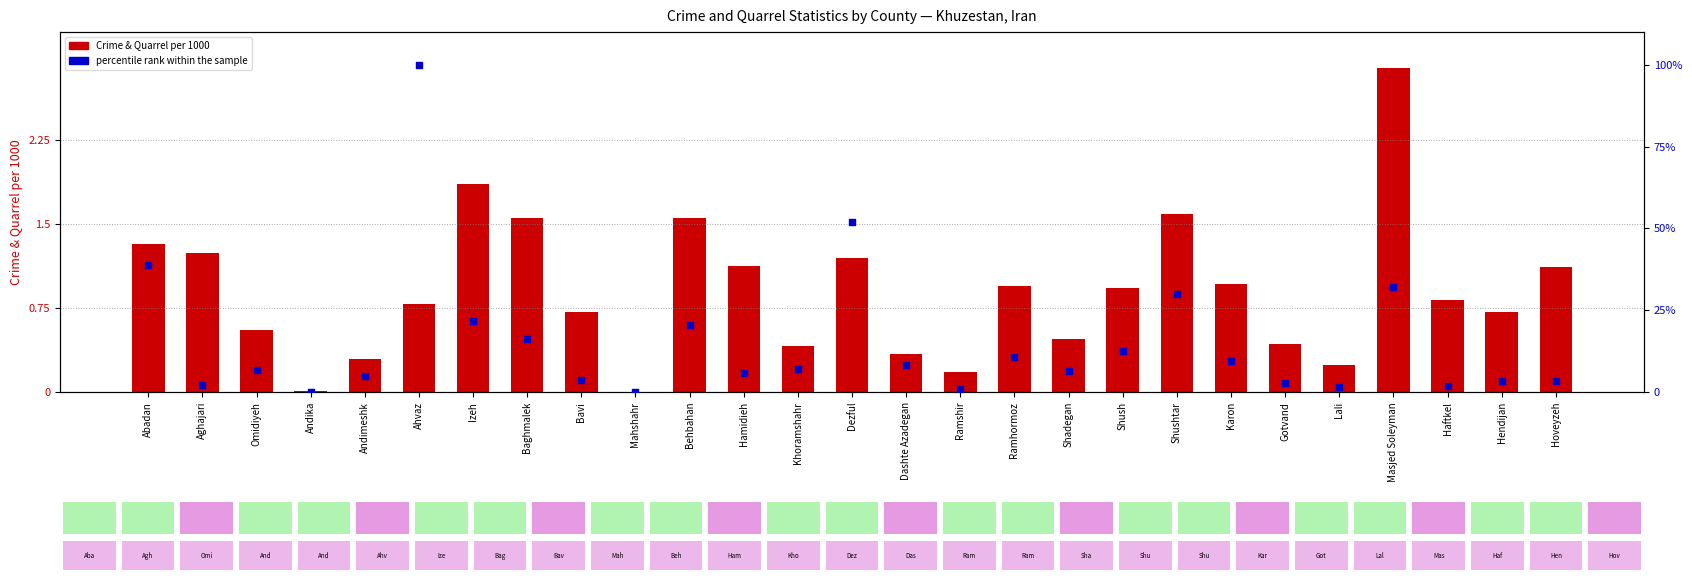

Which series has the largest total across all categories?

Crime & Quarrel per 1000